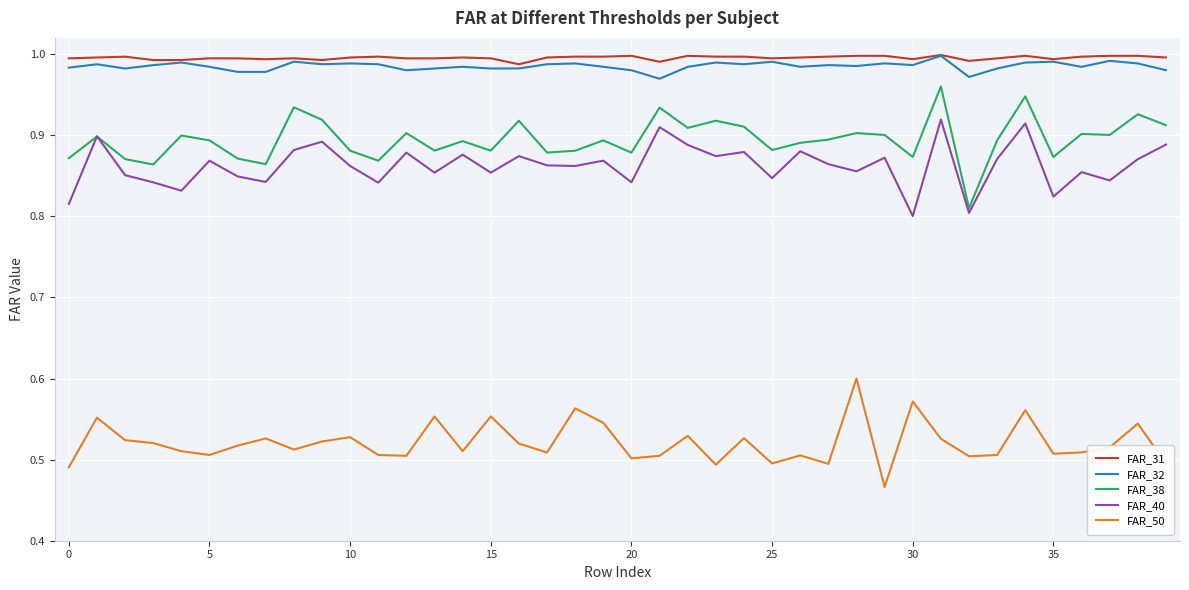

What is the sum of all FAR_32 values?

39.4